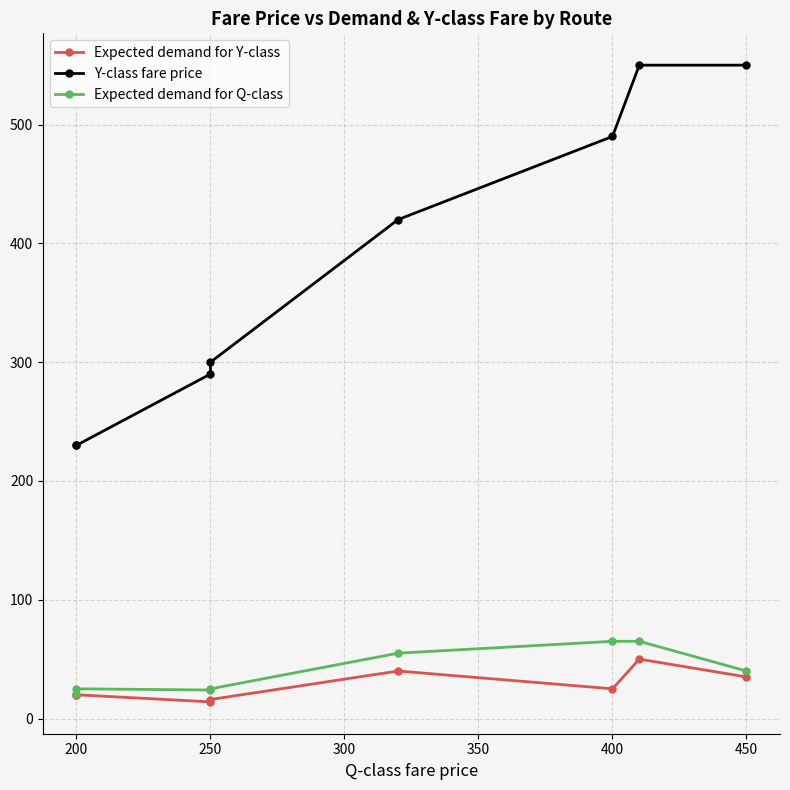

Reading right to left, extract all data points from this chart.

Expected demand for Y-class: 35	50	25	40	16	14	20	20
Y-class fare price: 550	550	490	420	300	290	230	230
Expected demand for Q-class: 40	65	65	55	25	24	25	21